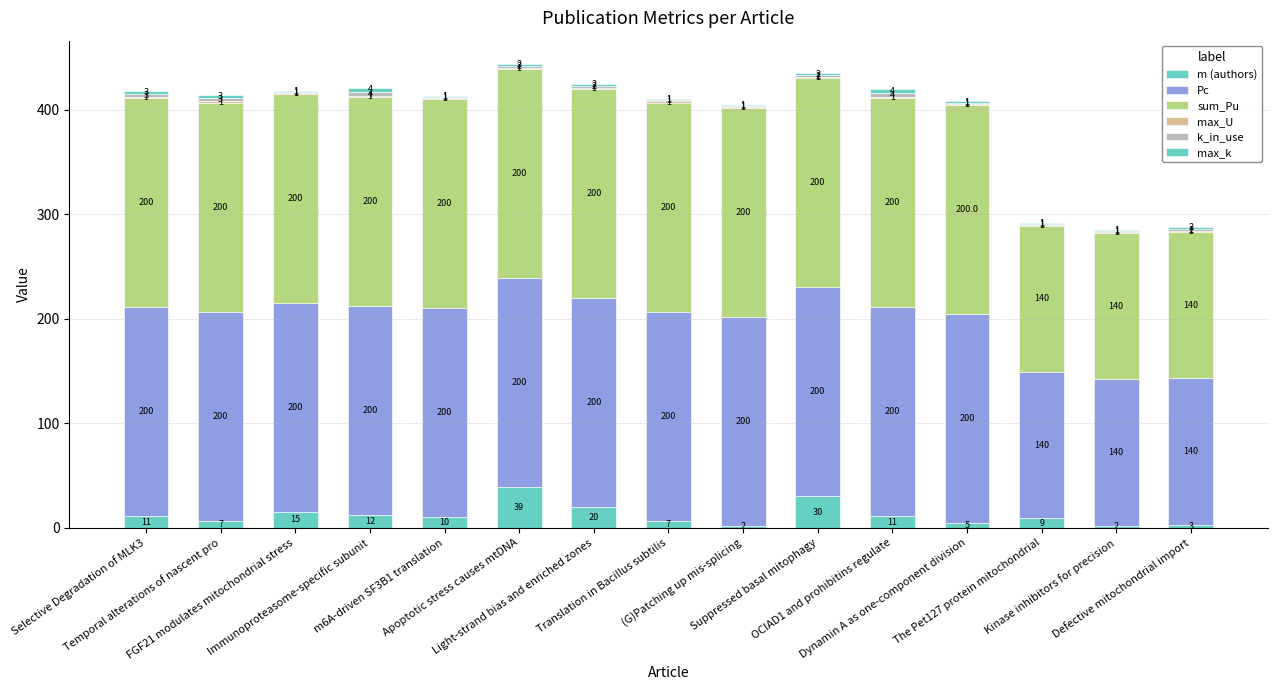

At which label does k_in_use first exceed 2?

Selective Degradation of MLK3